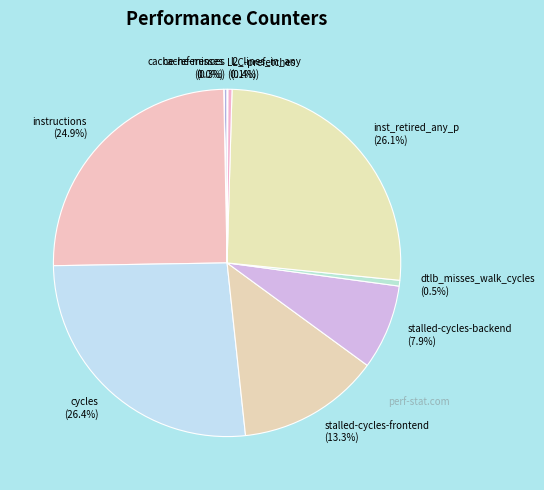

Is there any slice that represents more than half of the pie?

No